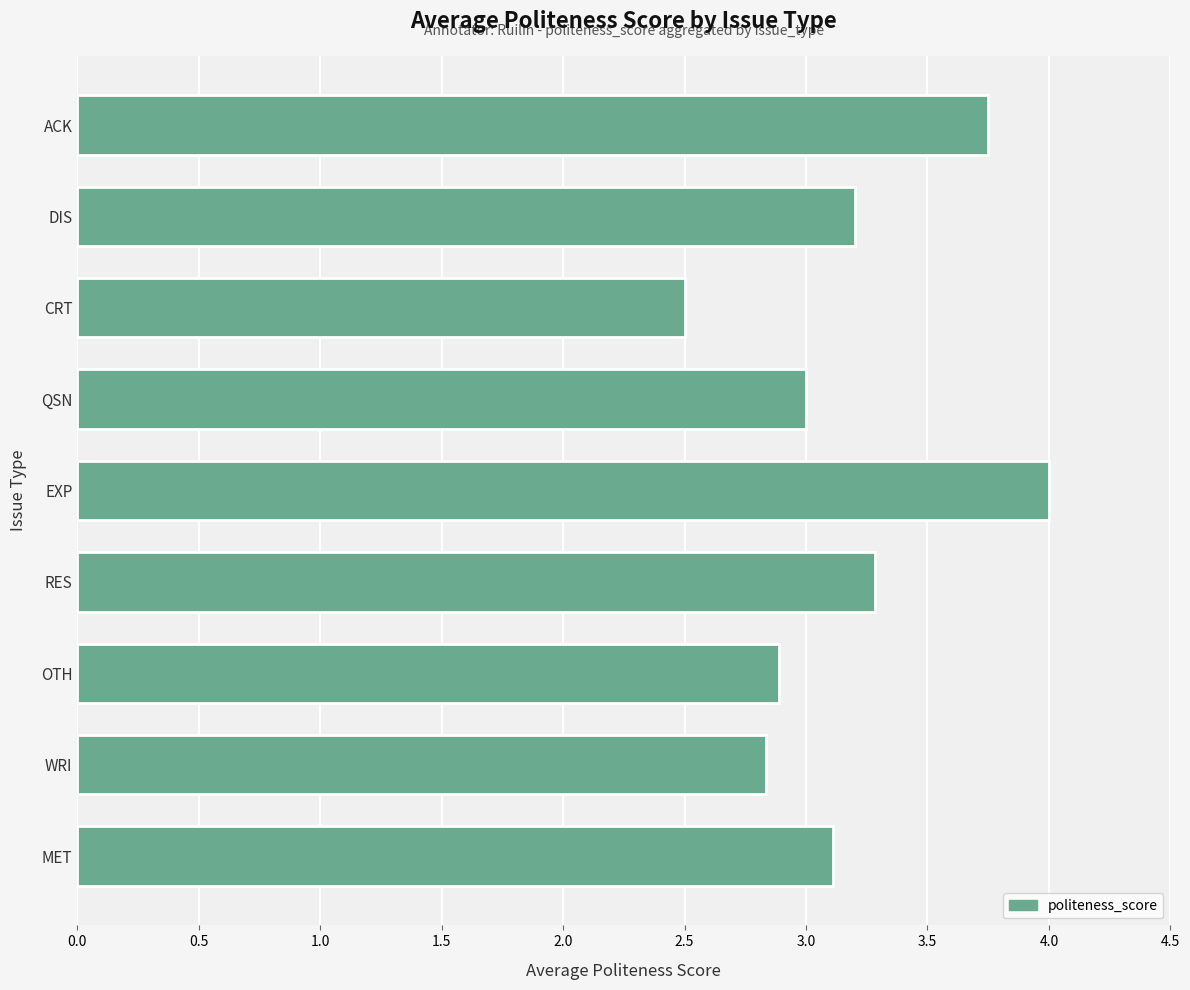

What is the smallest value displayed?

2.5